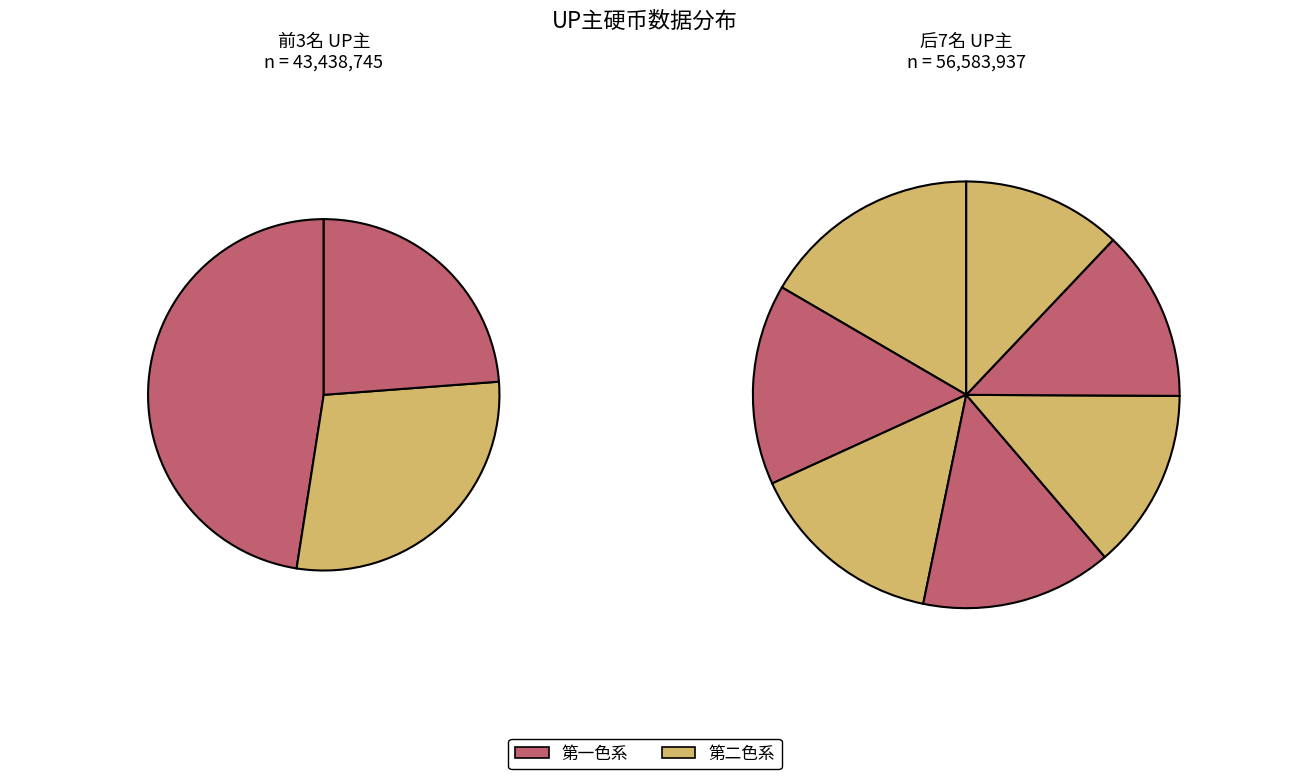

Is it true that 小约翰可汗 is 22% of the pie?

False